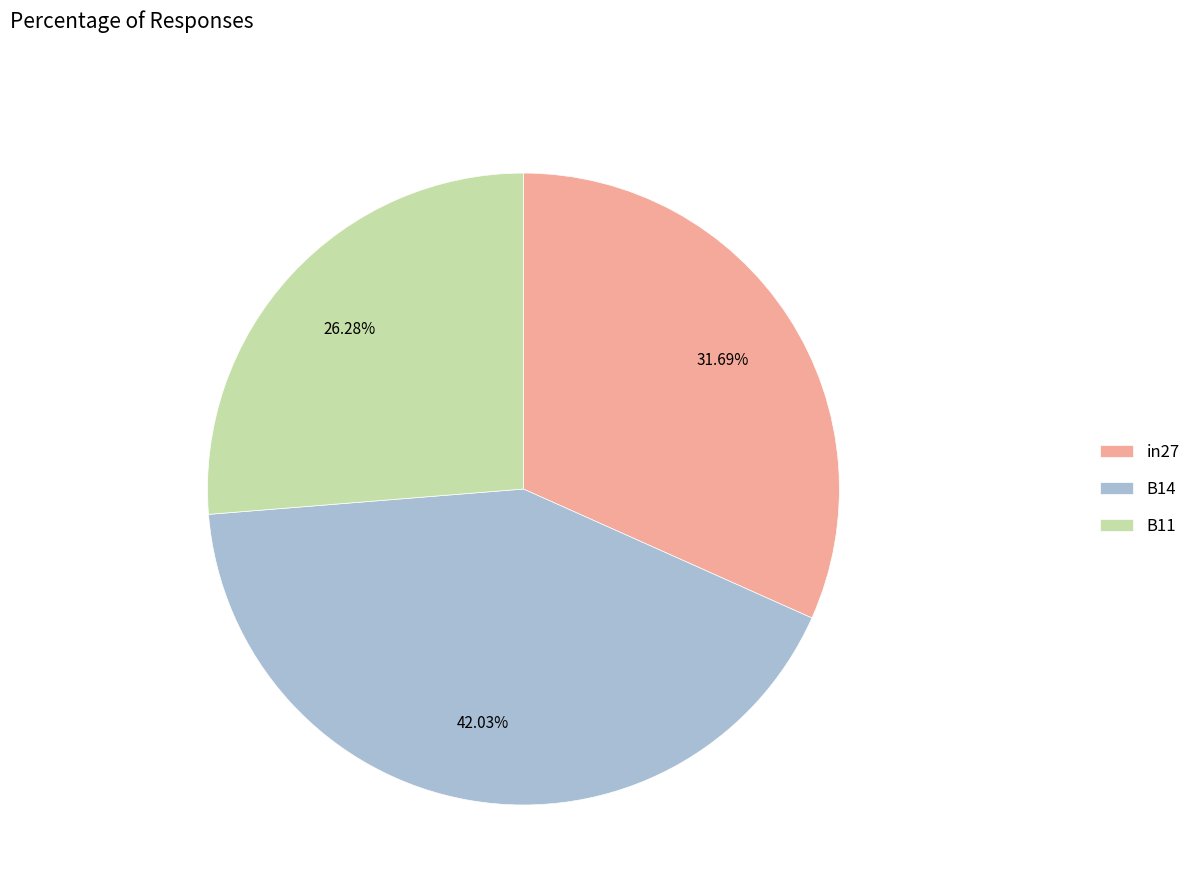

Combined, what portion of the pie is in27 and B14?

73.7%